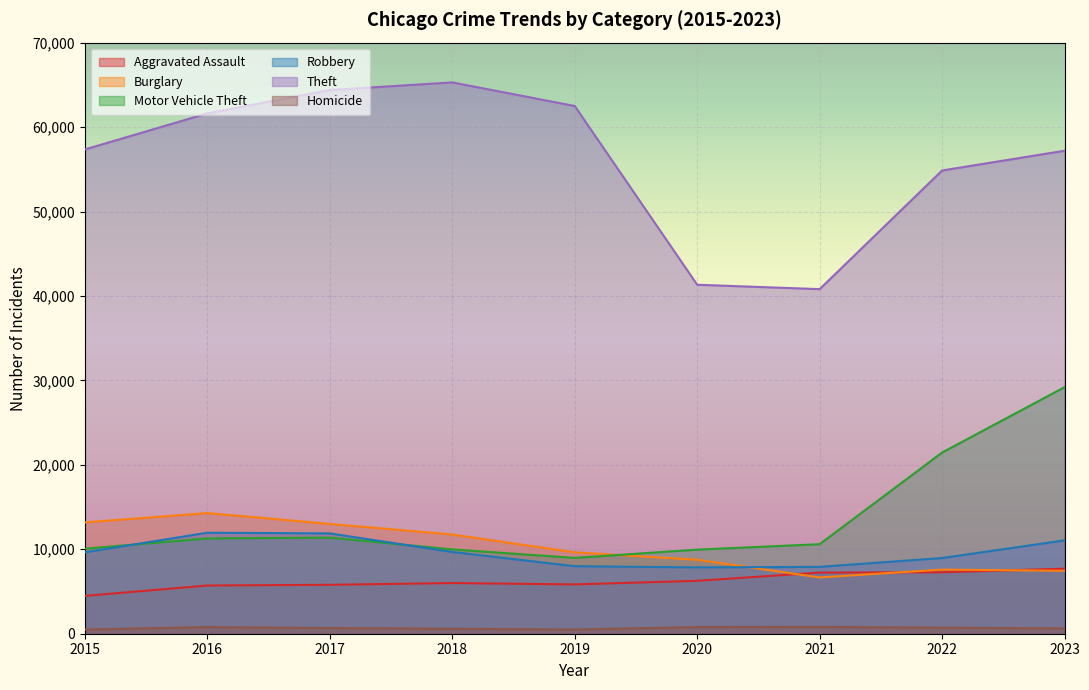

How many times do Aggravated Assault and Burglary cross each other?

3